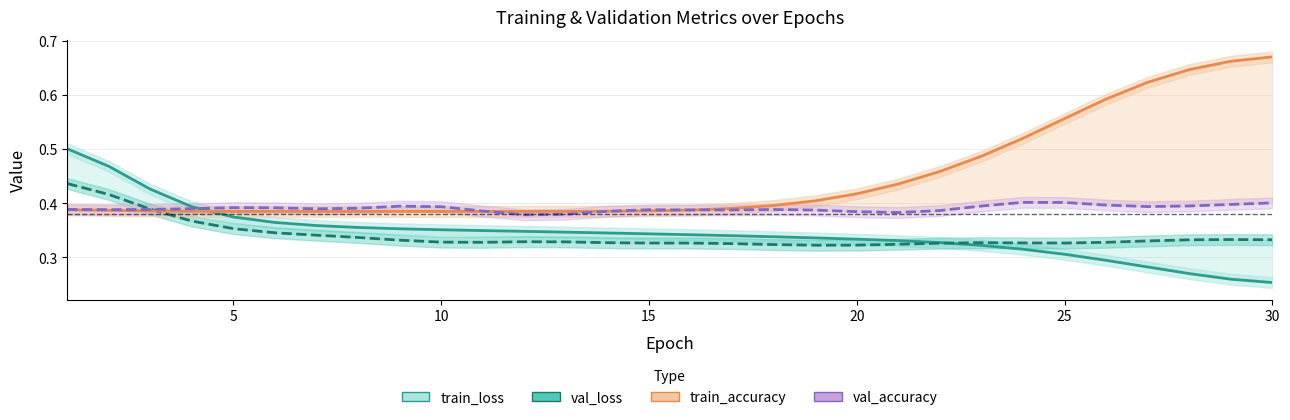

Reading left to right, what are all the values shown in this chart?

train_loss: 0.5	0.5	0.4	0.4	0.4	0.4	0.4	0.4	0.4	0.4	0.3	0.3	0.3	0.3	0.3	0.3	0.3	0.3	0.3	0.3	0.3	0.3	0.3	0.3	0.3	0.3	0.3	0.3	0.3	0.3
val_loss: 0.4	0.4	0.4	0.4	0.4	0.3	0.3	0.3	0.3	0.3	0.3	0.3	0.3	0.3	0.3	0.3	0.3	0.3	0.3	0.3	0.3	0.3	0.3	0.3	0.3	0.3	0.3	0.3	0.3	0.3
train_accuracy: 0.4	0.4	0.4	0.4	0.4	0.4	0.4	0.4	0.4	0.4	0.4	0.4	0.4	0.4	0.4	0.4	0.4	0.4	0.4	0.4	0.4	0.5	0.5	0.5	0.6	0.6	0.6	0.6	0.7	0.7
val_accuracy: 0.4	0.4	0.4	0.4	0.4	0.4	0.4	0.4	0.4	0.4	0.4	0.4	0.4	0.4	0.4	0.4	0.4	0.4	0.4	0.4	0.4	0.4	0.4	0.4	0.4	0.4	0.4	0.4	0.4	0.4